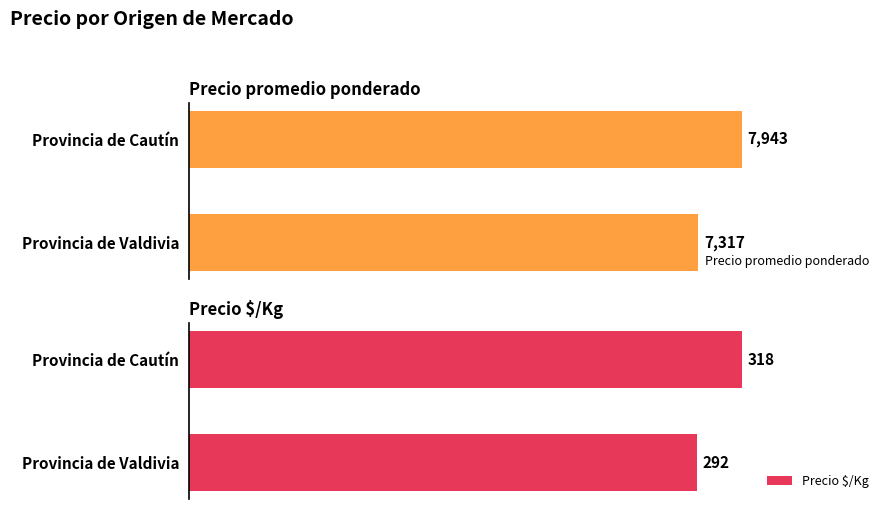

Which series has the widest spread of values?

Precio promedio ponderado